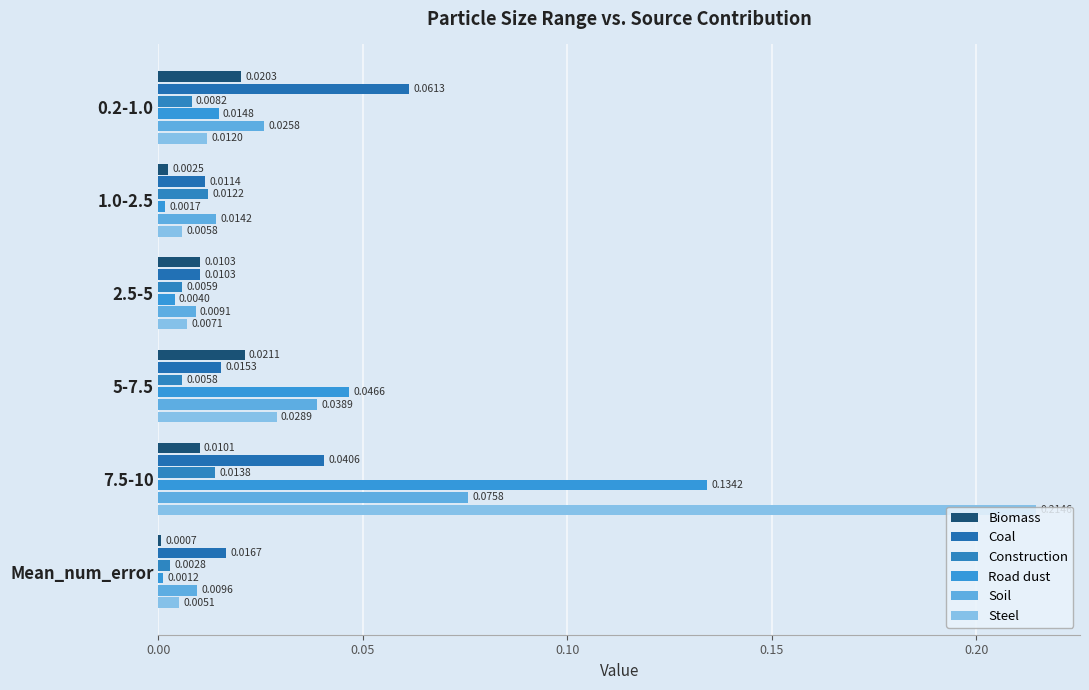

How many series are shown in this chart?

6